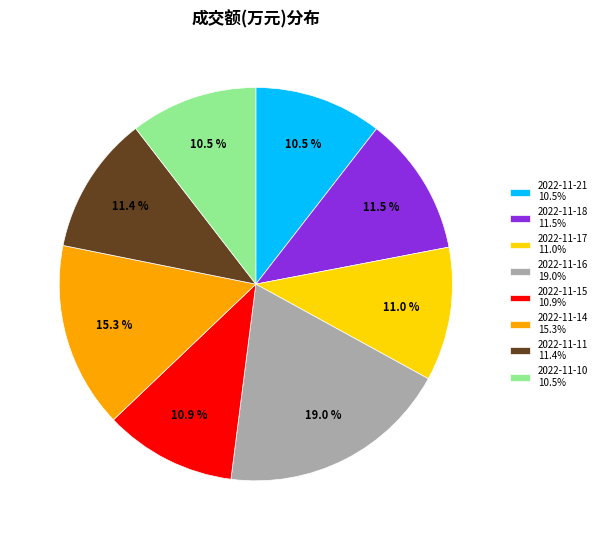

What is the ratio of the value at 2022-11-16 19.0% to the value at 2022-11-11 11.4%?

1.7